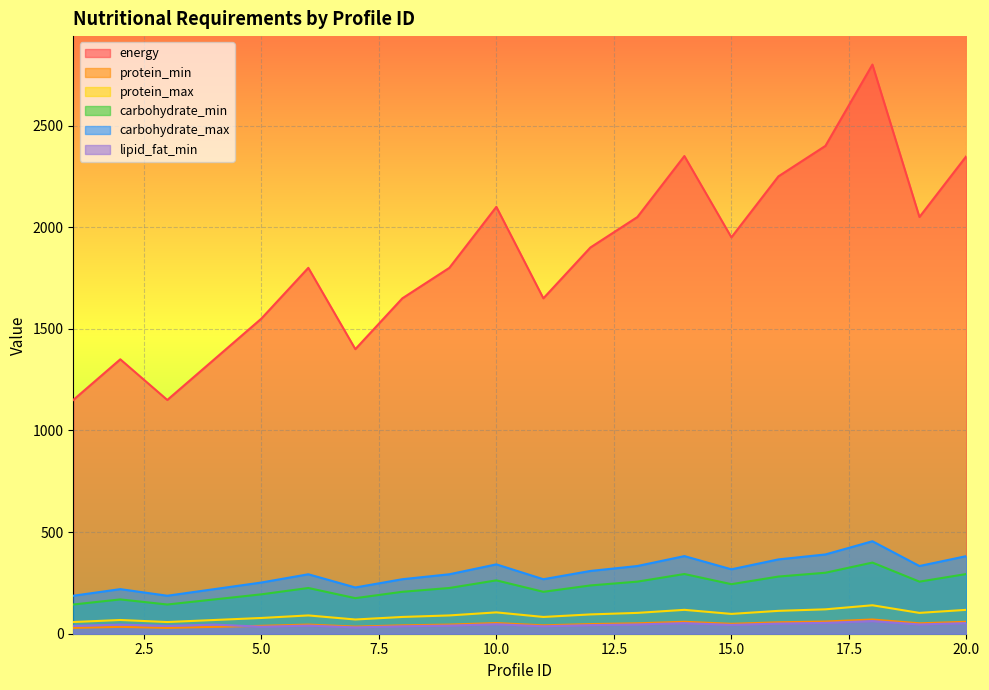

True or false: carbohydrate_max and energy cross at least once.

False